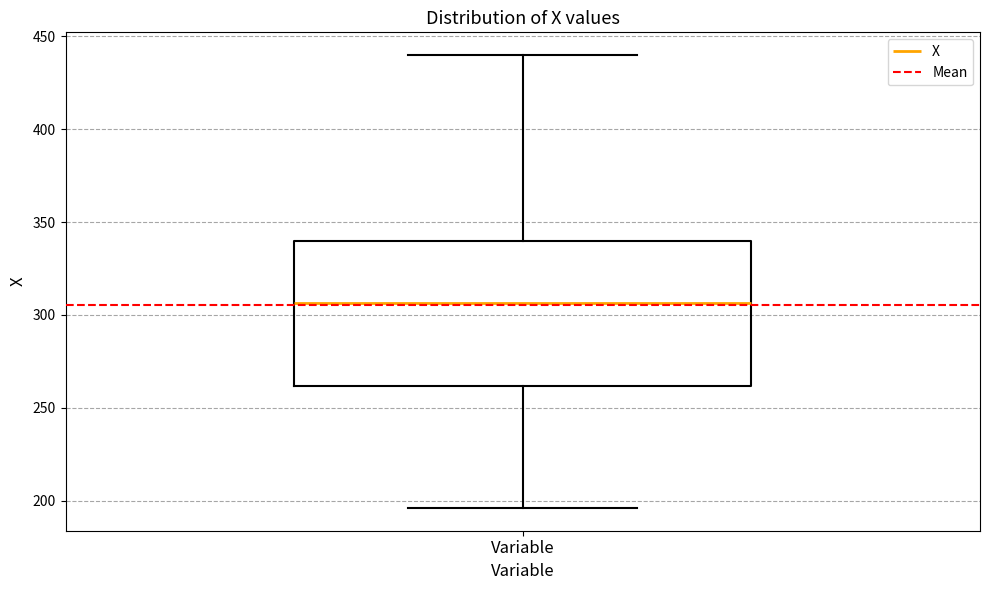

Transcribe this box plot: give where the median line is, the range the box spans, and where the two whiskers end, as read against the y-axis. The values are not printed on the chart, so give them approximately, as read against the axis.

median 305, box 260 to 340, whiskers 195 to 440